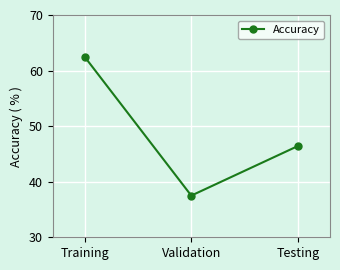

Reading right to left, list all the values displayed in this chart.

46.4	37.5	62.5